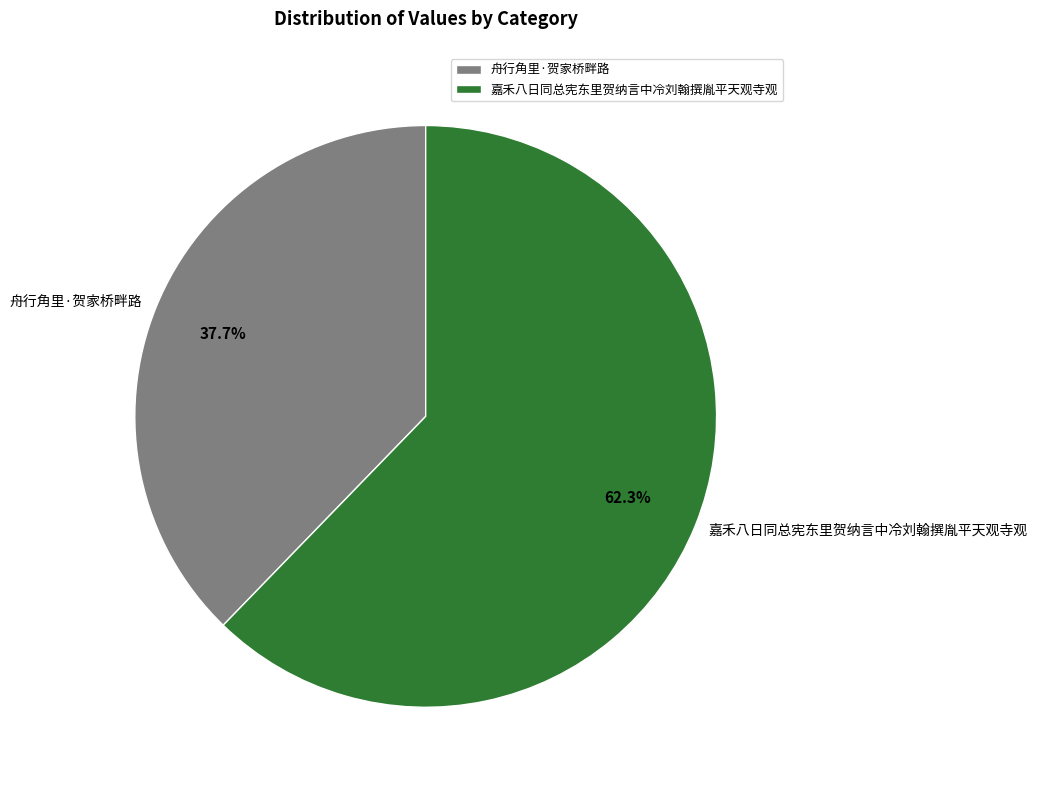

To the nearest percent, what portion does 舟行角里·贺家桥畔路 represent?

38%